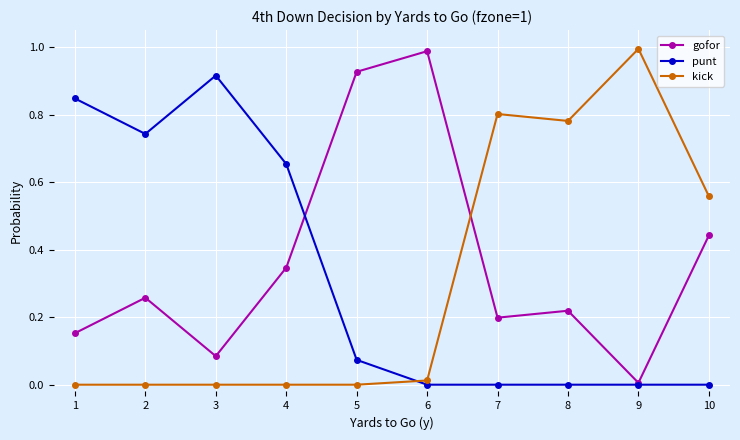

At which label does gofor reach its minimum?

9